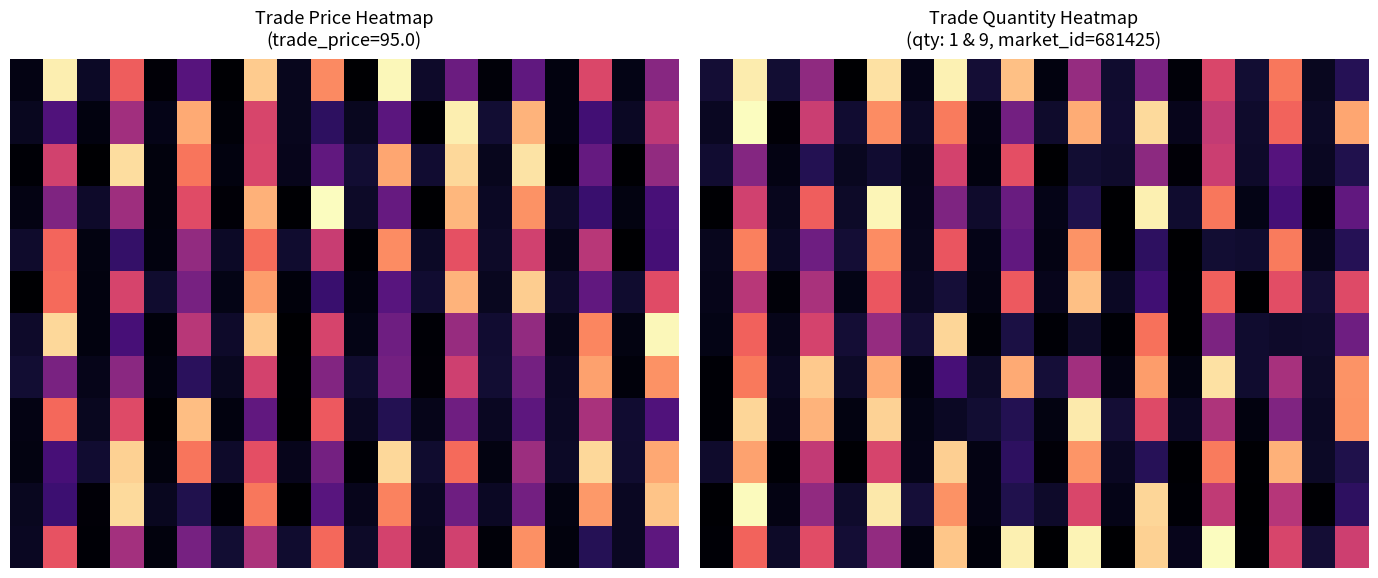

What is the spread (max minus min) of values at 0.0?

0.2